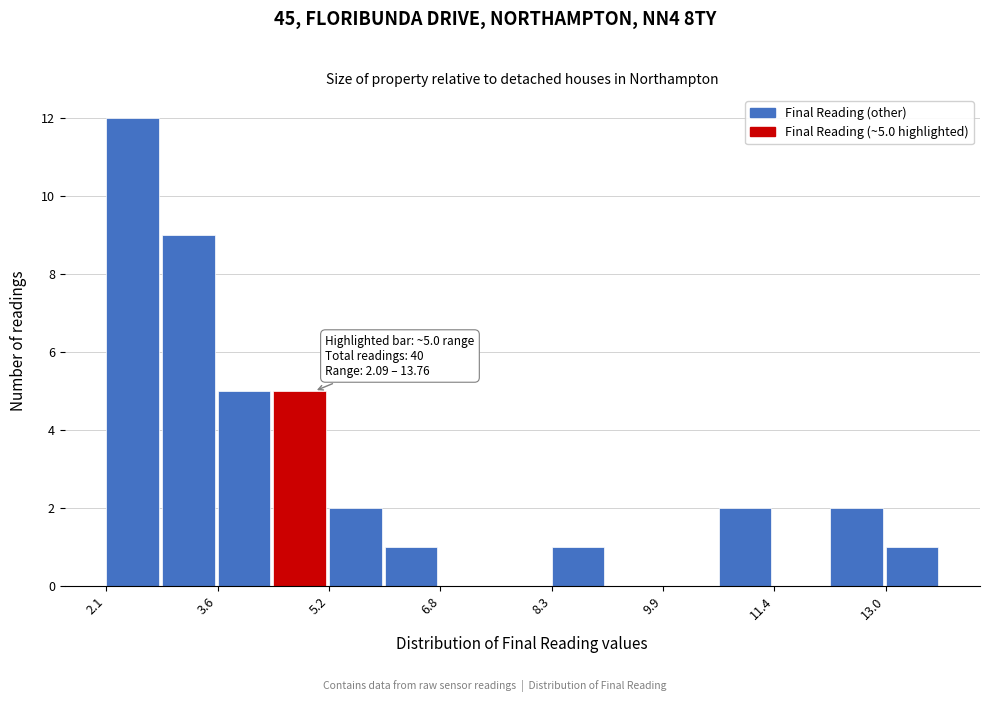

Around what value on the x-axis is the tallest bar? Give the approximate position of its centre, as read against the axis.

2.4